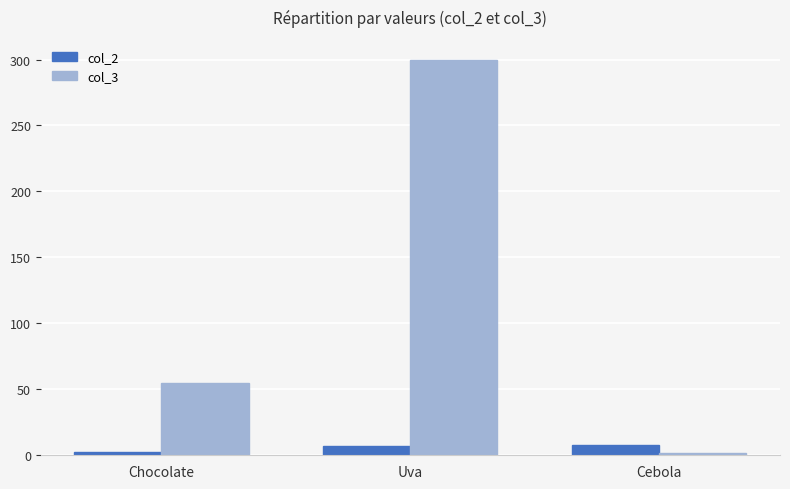

What is the label of the 2nd bar from the right?

Uva